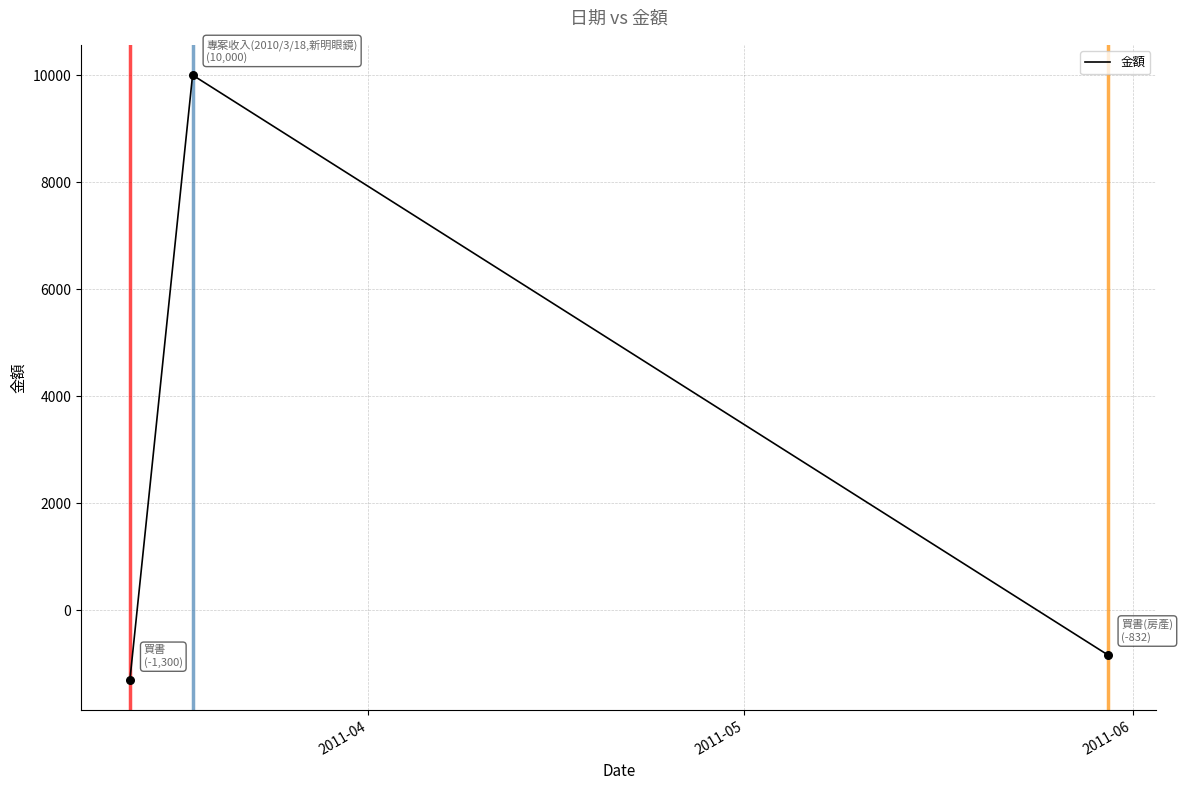

What is the greatest value displayed?

10000